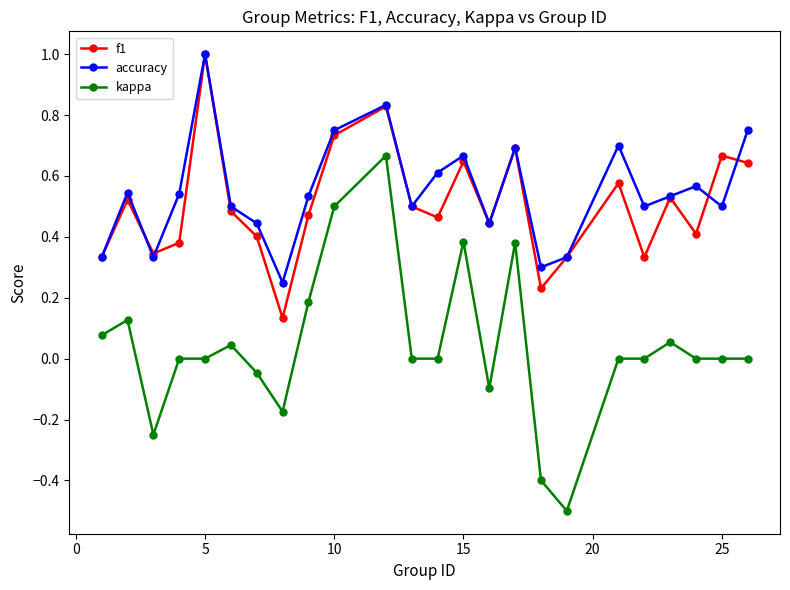

True or false: accuracy and kappa cross at least once.

False